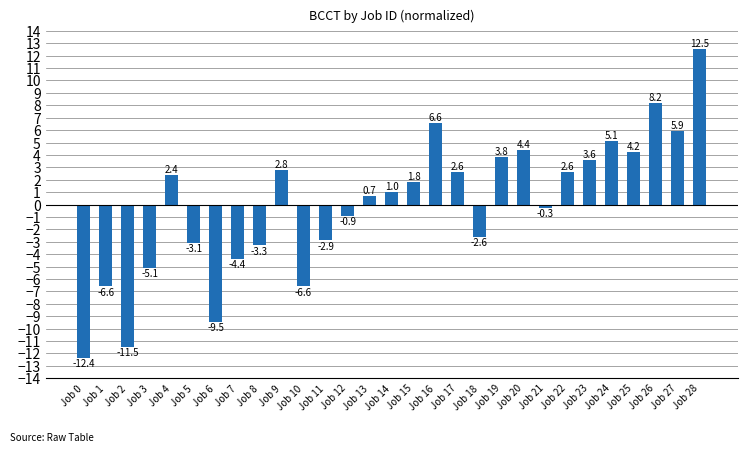

How many bars are there in total?

29